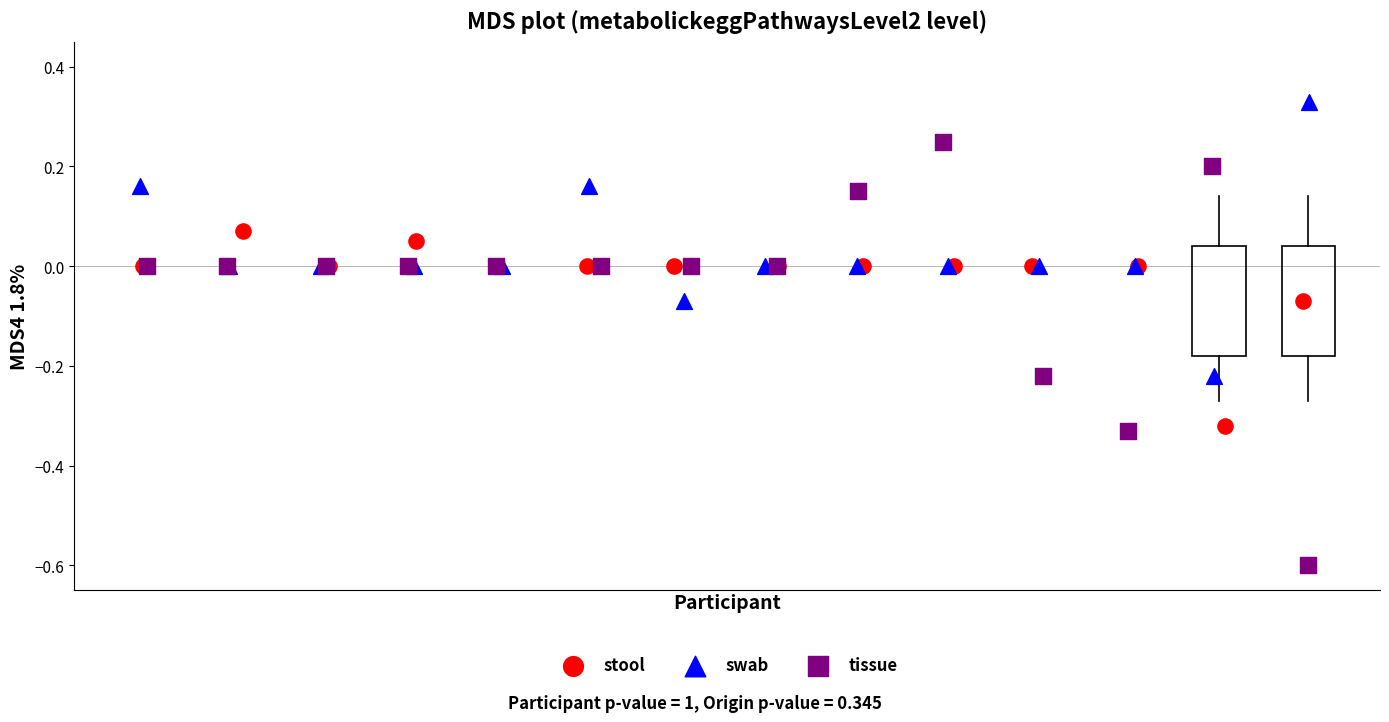

Which series reaches the minimum Y coordinate?

tissue